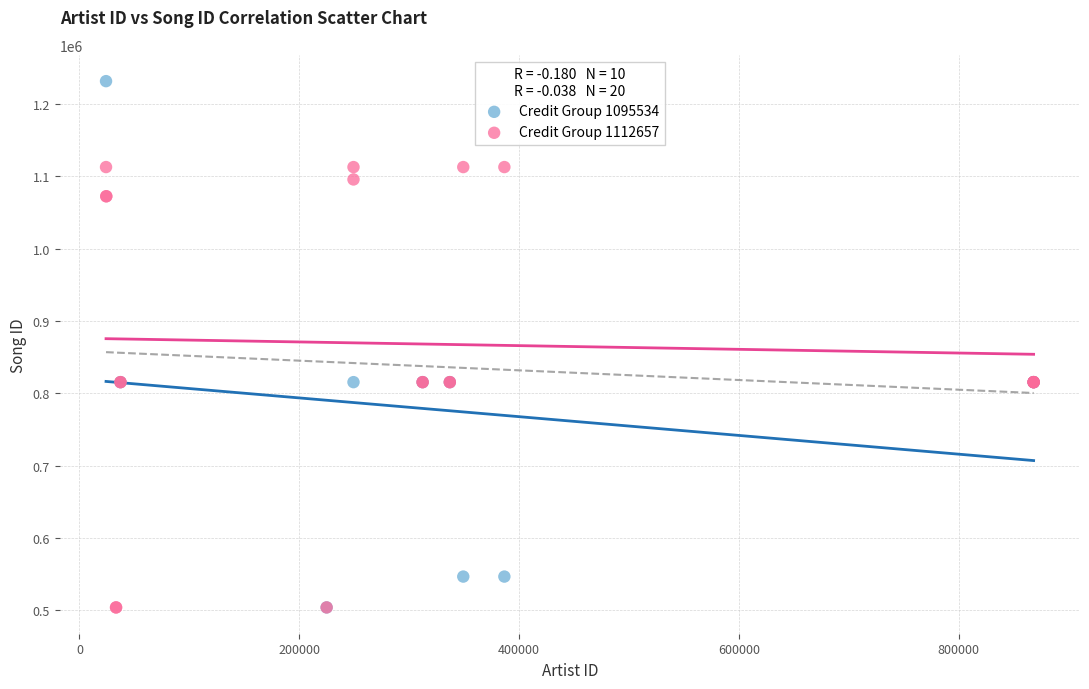

What are all the series names shown in the legend?

Credit Group 1095534, Credit Group 1112657